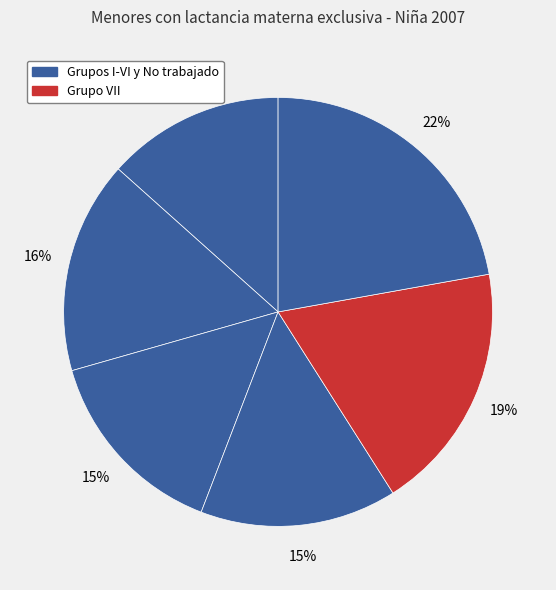

How many segments does this pie chart have?

6